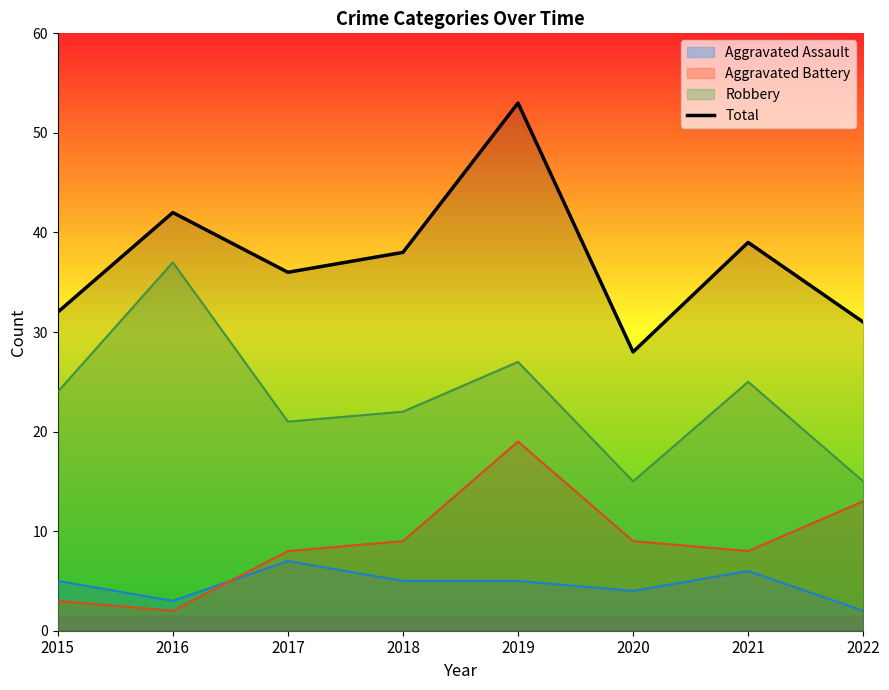

Where is the first local maximum?

2016